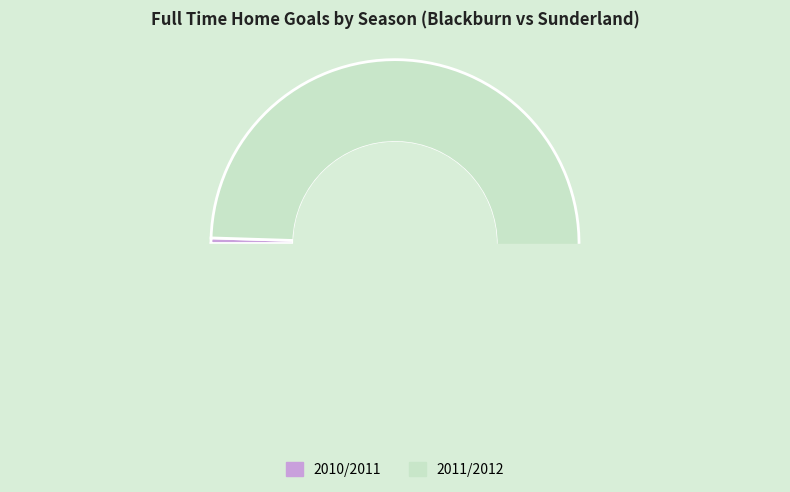

How many slices are in this pie chart?

2